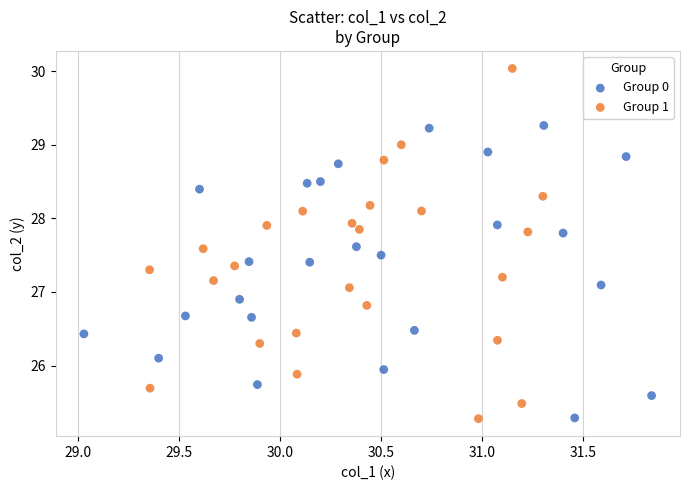

Which series reaches the maximum Y coordinate?

Group 1